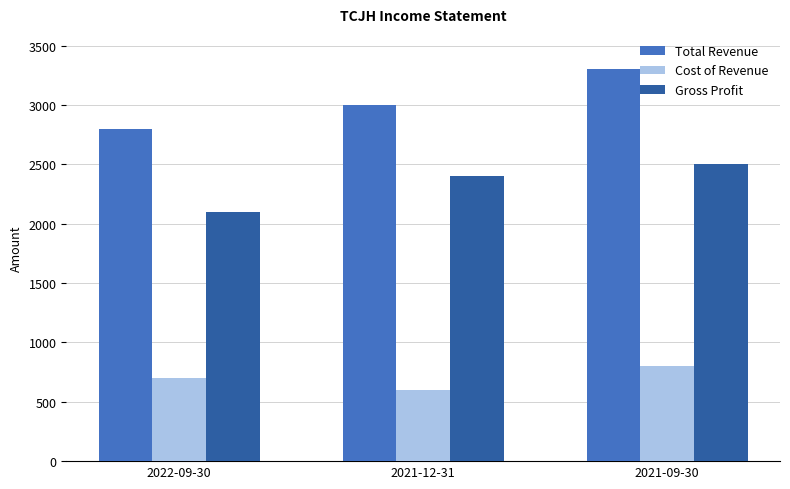

What is the average value of the Cost of Revenue series?

700